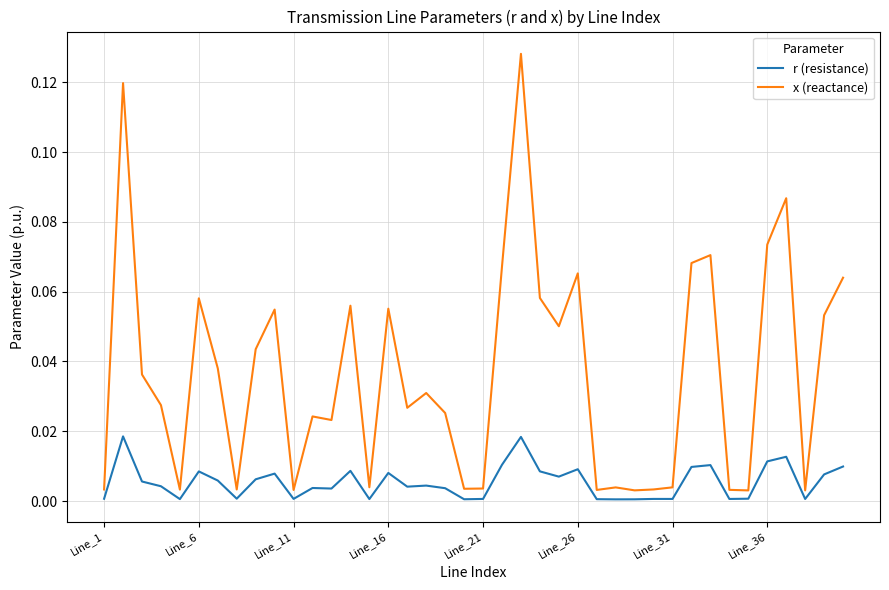

True or false: r (resistance) and x (reactance) intersect in this chart.

False